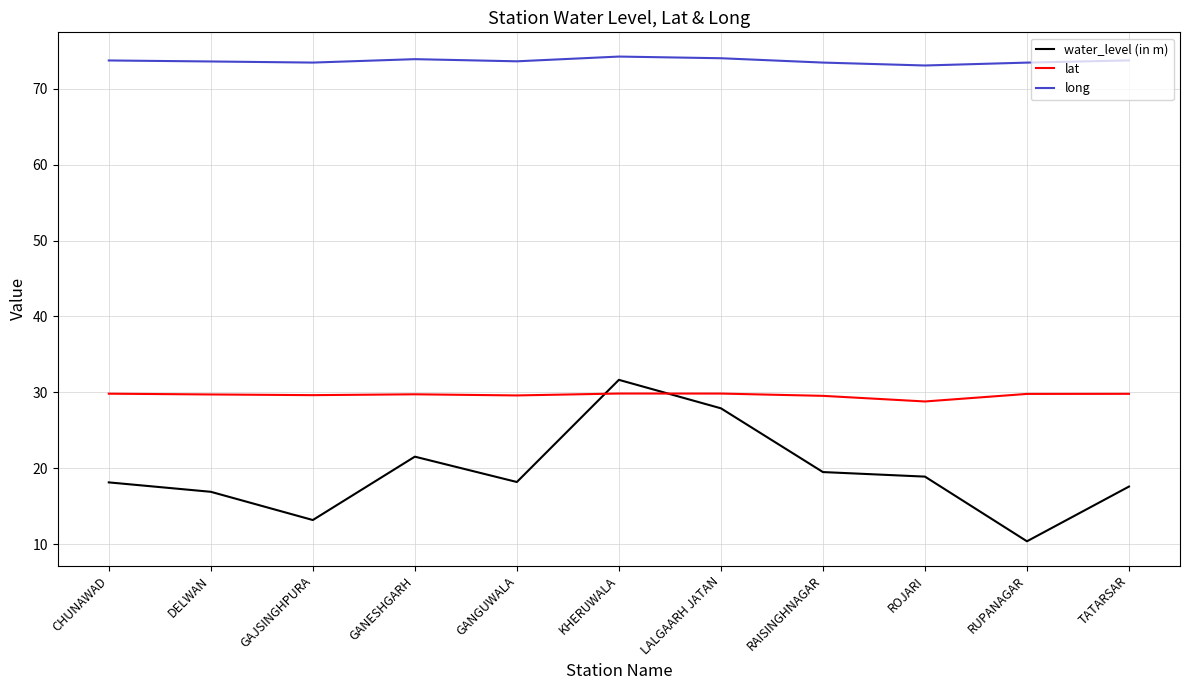

What is the average value of the long series?

73.7